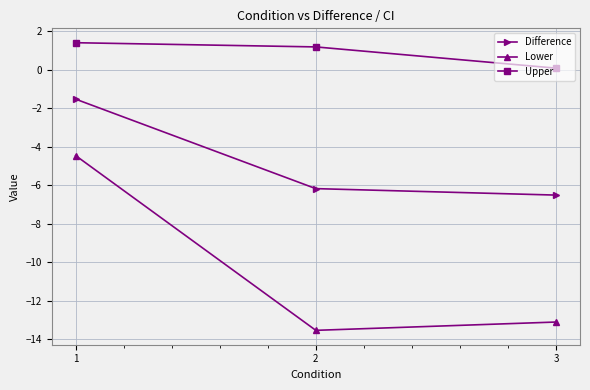

How many series are shown in this chart?

3